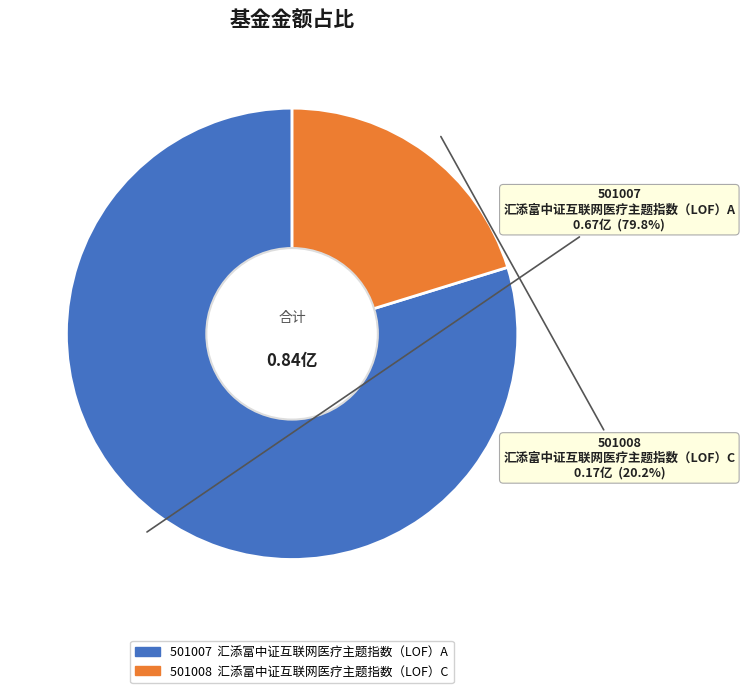

Does any single category account for the majority?

Yes